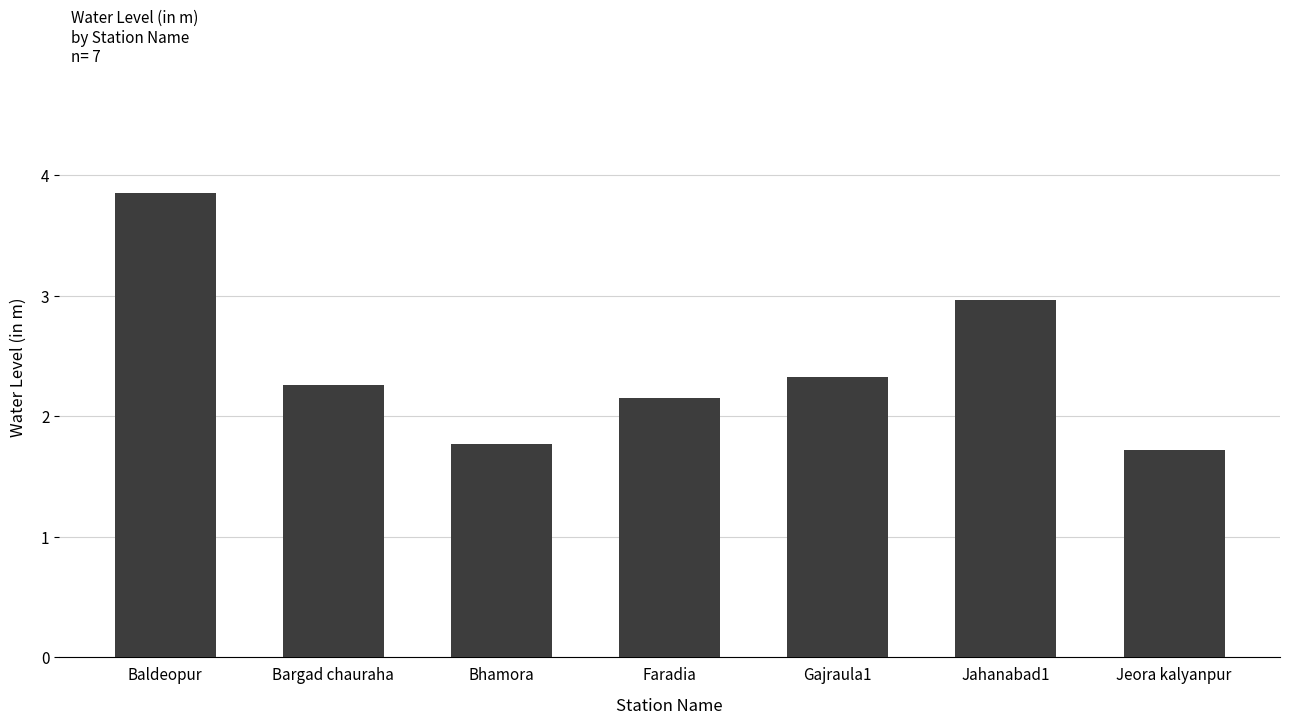

What is the label of the 1st bar from the right?

Jeora kalyanpur